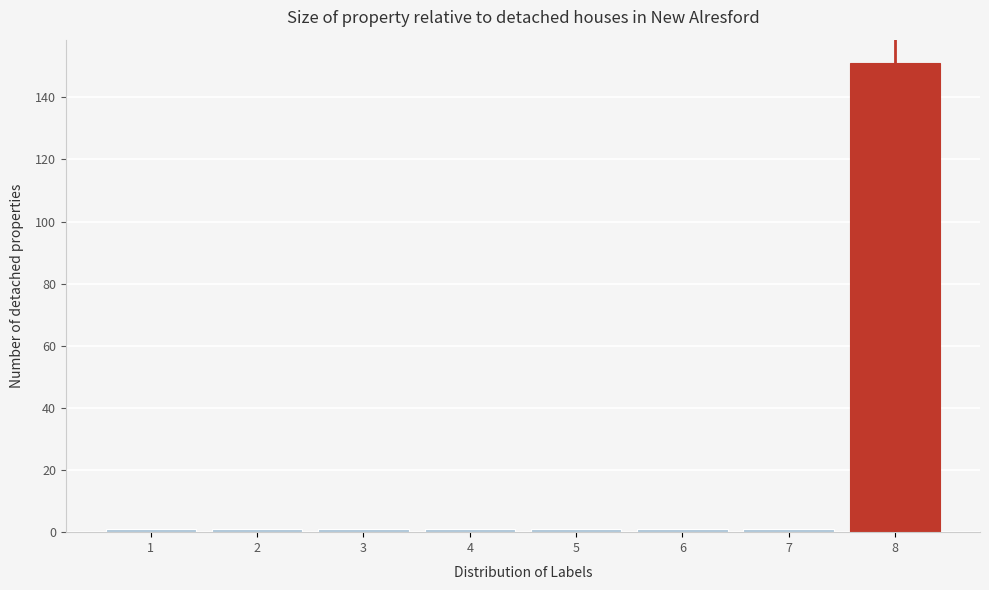

Reading left to right, transcribe this chart: for each bar, give the range it covers on the x-axis and its height. The values are not printed on the chart, so give them approximately, as read against the axis.

0.5 to 1.5: under 2
1.5 to 2.5: under 2
2.5 to 3.5: under 2
3.5 to 4.5: under 2
4.5 to 5.5: under 2
5.5 to 6.5: under 2
6.5 to 7.5: under 2
7.5 to 8.5: 152